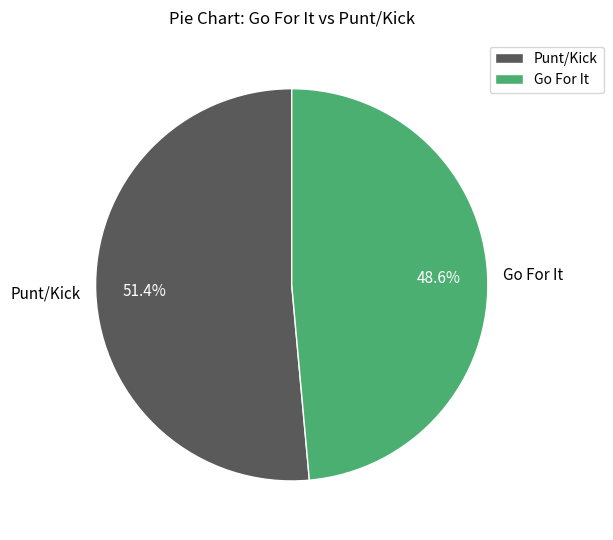

Which slice is the smallest?

Go For It